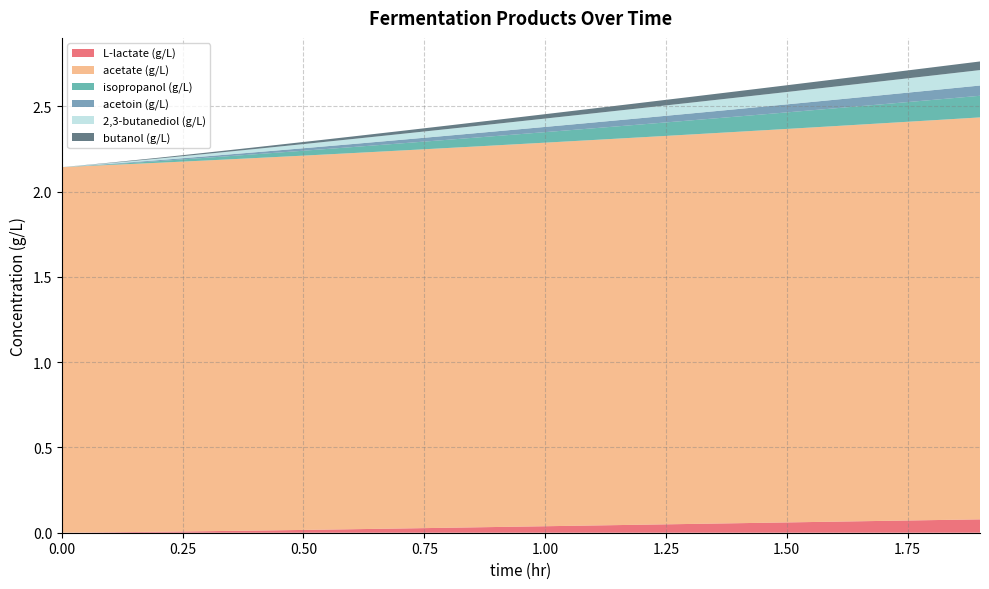

Reading right to left, list all the values displayed in this chart.

L-lactate (g/L): 1.9=0.1	1.8=0.1	1.7=0.1	1.6=0.1	1.5=0.1	1.4=0.1	1.3=0.1	1.2=0.0	1.1=0.0	1.0=0.0	0.9=0.0	0.8=0.0	0.7=0.0	0.6=0.0	0.5=0.0	0.4=0.0	0.3=0.0	0.2=0.0	0.1=0.0	0=0.0
acetate (g/L): 1.9=2.4	1.8=2.3	1.7=2.3	1.6=2.3	1.5=2.3	1.4=2.3	1.3=2.3	1.2=2.3	1.1=2.3	1.0=2.2	0.9=2.2	0.8=2.2	0.7=2.2	0.6=2.2	0.5=2.2	0.4=2.2	0.3=2.2	0.2=2.2	0.1=2.2	0=2.1
isopropanol (g/L): 1.9=0.1	1.8=0.1	1.7=0.1	1.6=0.1	1.5=0.1	1.4=0.1	1.3=0.1	1.2=0.1	1.1=0.1	1.0=0.1	0.9=0.1	0.8=0.0	0.7=0.0	0.6=0.0	0.5=0.0	0.4=0.0	0.3=0.0	0.2=0.0	0.1=0.0	0=0.0
acetoin (g/L): 1.9=0.1	1.8=0.1	1.7=0.1	1.6=0.1	1.5=0.0	1.4=0.0	1.3=0.0	1.2=0.0	1.1=0.0	1.0=0.0	0.9=0.0	0.8=0.0	0.7=0.0	0.6=0.0	0.5=0.0	0.4=0.0	0.3=0.0	0.2=0.0	0.1=0.0	0=0.0
2,3-butanediol (g/L): 1.9=0.1	1.8=0.1	1.7=0.1	1.6=0.1	1.5=0.1	1.4=0.1	1.3=0.1	1.2=0.1	1.1=0.1	1.0=0.0	0.9=0.0	0.8=0.0	0.7=0.0	0.6=0.0	0.5=0.0	0.4=0.0	0.3=0.0	0.2=0.0	0.1=0.0	0=0.0
butanol (g/L): 1.9=0.1	1.8=0.0	1.7=0.0	1.6=0.0	1.5=0.0	1.4=0.0	1.3=0.0	1.2=0.0	1.1=0.0	1.0=0.0	0.9=0.0	0.8=0.0	0.7=0.0	0.6=0.0	0.5=0.0	0.4=0.0	0.3=0.0	0.2=0.0	0.1=0.0	0=0.0